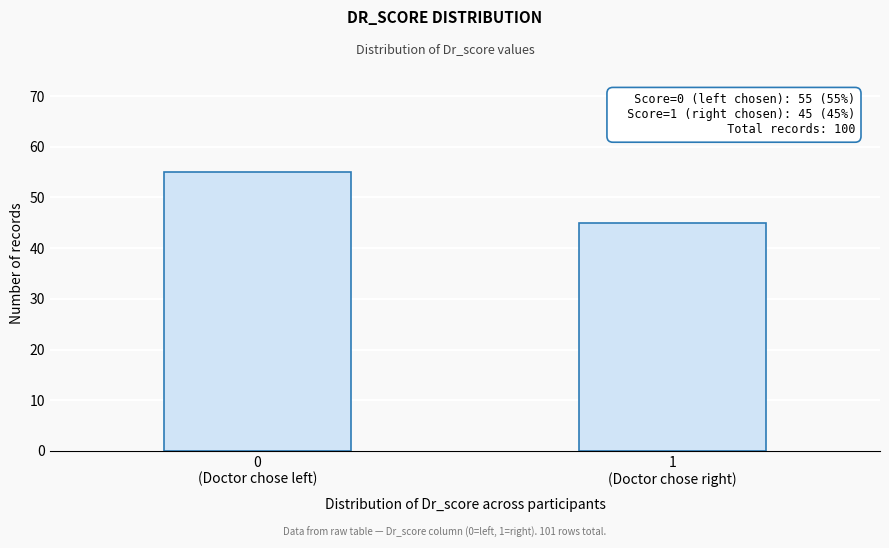

Reading right to left, what are all the values shown in this chart?

45	55